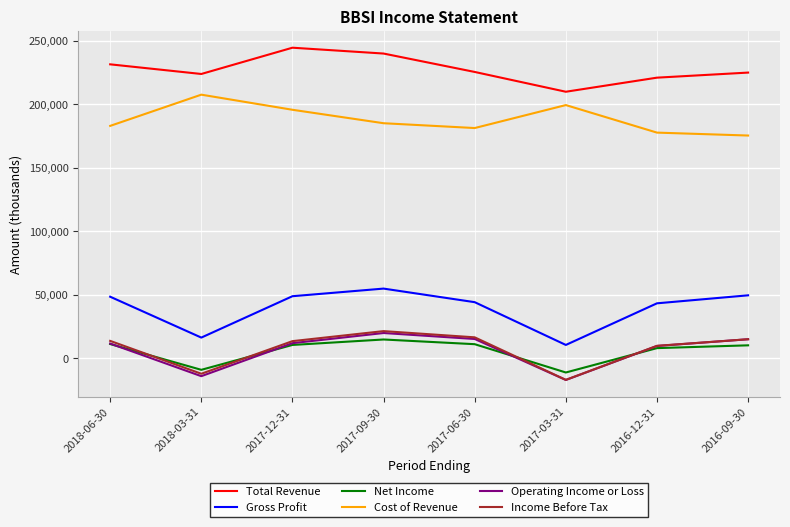

Read the Income Before Tax value at 2018-03-31, to the nearest 10.

-12200